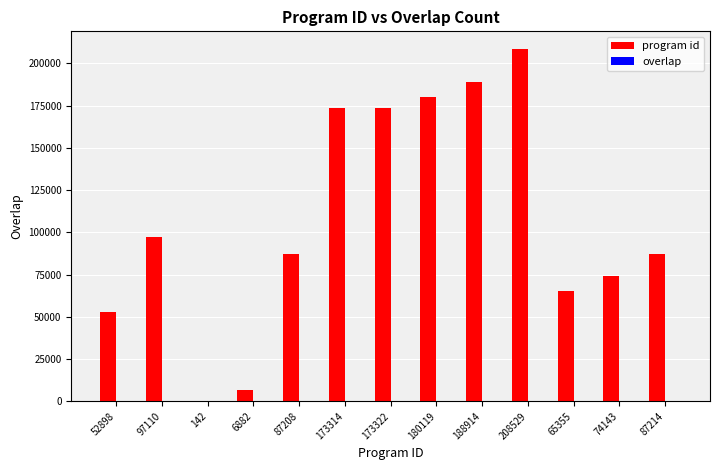

True or false: program id has a value of 14904 at 74143.

False